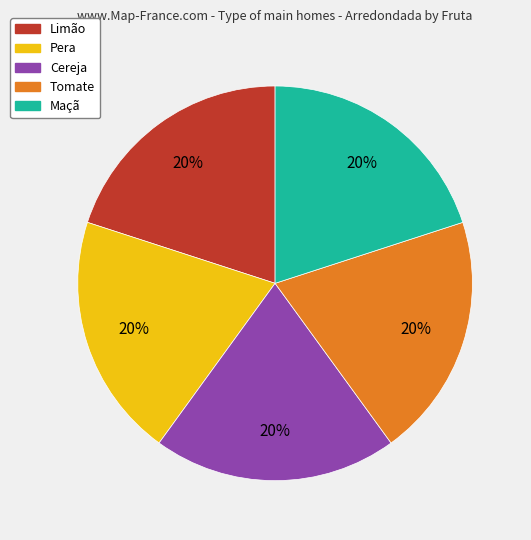

Is there any slice that represents more than half of the pie?

No